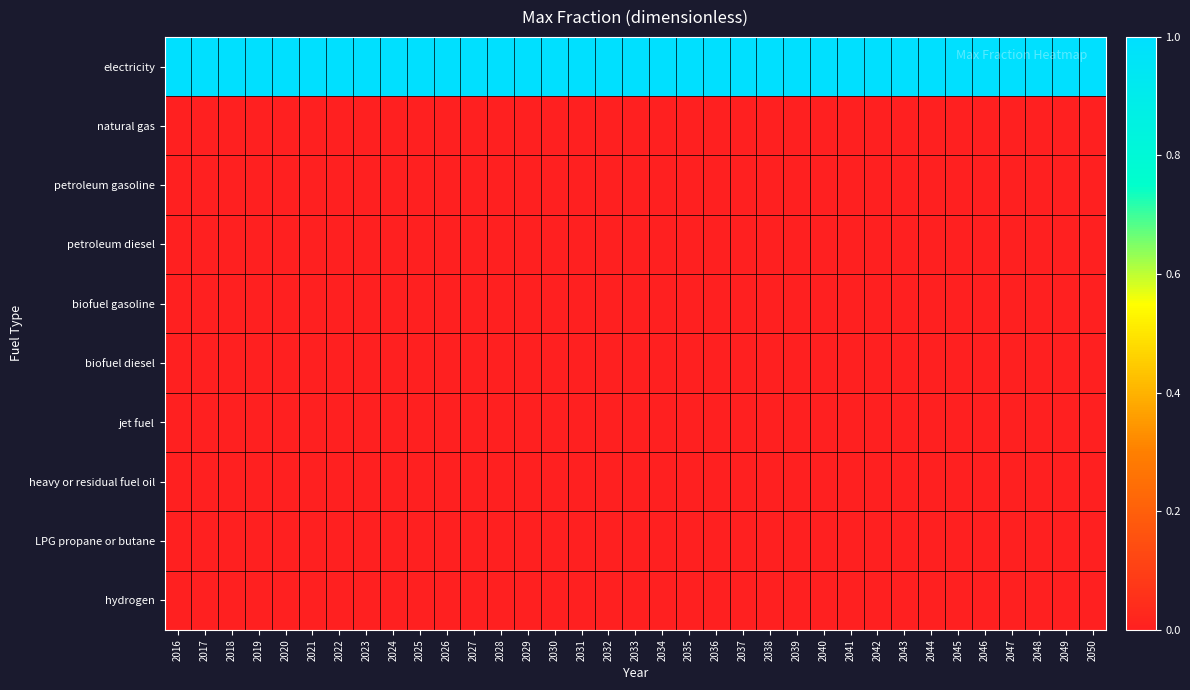

Reading left to right, list all the values displayed in this chart.

electricity: 2016=1	2017=1	2018=1	2019=1	2020=1	2021=1	2022=1	2023=1	2024=1	2025=1	2026=1	2027=1	2028=1	2029=1	2030=1	2031=1	2032=1	2033=1	2034=1	2035=1	2036=1	2037=1	2038=1	2039=1	2040=1	2041=1	2042=1	2043=1	2044=1	2045=1	2046=1	2047=1	2048=1	2049=1	2050=1
natural gas: 2016=0	2017=0	2018=0	2019=0	2020=0	2021=0	2022=0	2023=0	2024=0	2025=0	2026=0	2027=0	2028=0	2029=0	2030=0	2031=0	2032=0	2033=0	2034=0	2035=0	2036=0	2037=0	2038=0	2039=0	2040=0	2041=0	2042=0	2043=0	2044=0	2045=0	2046=0	2047=0	2048=0	2049=0	2050=0
petroleum gasoline: 2016=0	2017=0	2018=0	2019=0	2020=0	2021=0	2022=0	2023=0	2024=0	2025=0	2026=0	2027=0	2028=0	2029=0	2030=0	2031=0	2032=0	2033=0	2034=0	2035=0	2036=0	2037=0	2038=0	2039=0	2040=0	2041=0	2042=0	2043=0	2044=0	2045=0	2046=0	2047=0	2048=0	2049=0	2050=0
petroleum diesel: 2016=0	2017=0	2018=0	2019=0	2020=0	2021=0	2022=0	2023=0	2024=0	2025=0	2026=0	2027=0	2028=0	2029=0	2030=0	2031=0	2032=0	2033=0	2034=0	2035=0	2036=0	2037=0	2038=0	2039=0	2040=0	2041=0	2042=0	2043=0	2044=0	2045=0	2046=0	2047=0	2048=0	2049=0	2050=0
biofuel gasoline: 2016=0	2017=0	2018=0	2019=0	2020=0	2021=0	2022=0	2023=0	2024=0	2025=0	2026=0	2027=0	2028=0	2029=0	2030=0	2031=0	2032=0	2033=0	2034=0	2035=0	2036=0	2037=0	2038=0	2039=0	2040=0	2041=0	2042=0	2043=0	2044=0	2045=0	2046=0	2047=0	2048=0	2049=0	2050=0
biofuel diesel: 2016=0	2017=0	2018=0	2019=0	2020=0	2021=0	2022=0	2023=0	2024=0	2025=0	2026=0	2027=0	2028=0	2029=0	2030=0	2031=0	2032=0	2033=0	2034=0	2035=0	2036=0	2037=0	2038=0	2039=0	2040=0	2041=0	2042=0	2043=0	2044=0	2045=0	2046=0	2047=0	2048=0	2049=0	2050=0
jet fuel: 2016=0	2017=0	2018=0	2019=0	2020=0	2021=0	2022=0	2023=0	2024=0	2025=0	2026=0	2027=0	2028=0	2029=0	2030=0	2031=0	2032=0	2033=0	2034=0	2035=0	2036=0	2037=0	2038=0	2039=0	2040=0	2041=0	2042=0	2043=0	2044=0	2045=0	2046=0	2047=0	2048=0	2049=0	2050=0
heavy or residual fuel oil: 2016=0	2017=0	2018=0	2019=0	2020=0	2021=0	2022=0	2023=0	2024=0	2025=0	2026=0	2027=0	2028=0	2029=0	2030=0	2031=0	2032=0	2033=0	2034=0	2035=0	2036=0	2037=0	2038=0	2039=0	2040=0	2041=0	2042=0	2043=0	2044=0	2045=0	2046=0	2047=0	2048=0	2049=0	2050=0
LPG propane or butane: 2016=0	2017=0	2018=0	2019=0	2020=0	2021=0	2022=0	2023=0	2024=0	2025=0	2026=0	2027=0	2028=0	2029=0	2030=0	2031=0	2032=0	2033=0	2034=0	2035=0	2036=0	2037=0	2038=0	2039=0	2040=0	2041=0	2042=0	2043=0	2044=0	2045=0	2046=0	2047=0	2048=0	2049=0	2050=0
hydrogen: 2016=0	2017=0	2018=0	2019=0	2020=0	2021=0	2022=0	2023=0	2024=0	2025=0	2026=0	2027=0	2028=0	2029=0	2030=0	2031=0	2032=0	2033=0	2034=0	2035=0	2036=0	2037=0	2038=0	2039=0	2040=0	2041=0	2042=0	2043=0	2044=0	2045=0	2046=0	2047=0	2048=0	2049=0	2050=0